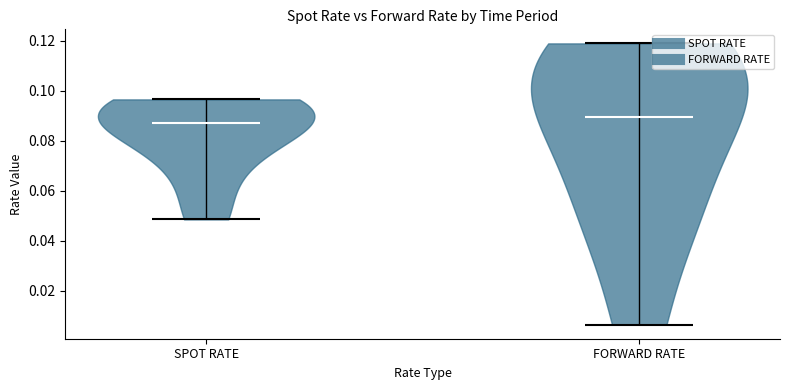

Reading left to right, read every violin against the y-axis: where its median line is, and the lowest and highest points it reaches. The values are not printed on the chart, so give them approximately, as read against the axis.

SPOT RATE: median line 0.088, lowest point 0.048, highest point 0.096
FORWARD RATE: median line 0.090, lowest point 0.006, highest point 0.118